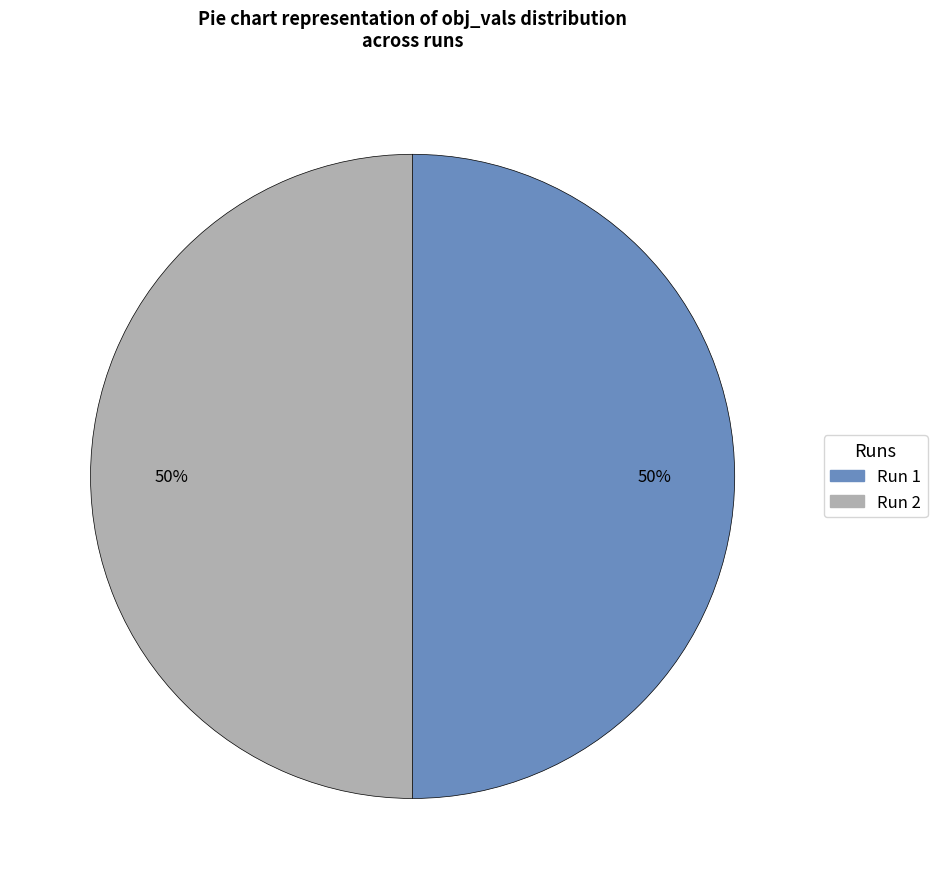

Count the number of slices in the pie.

2